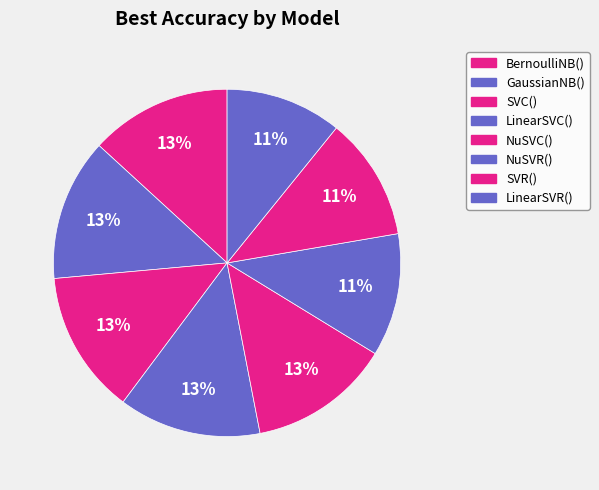

Does BernoulliNB() account for over 50% of the chart?

No